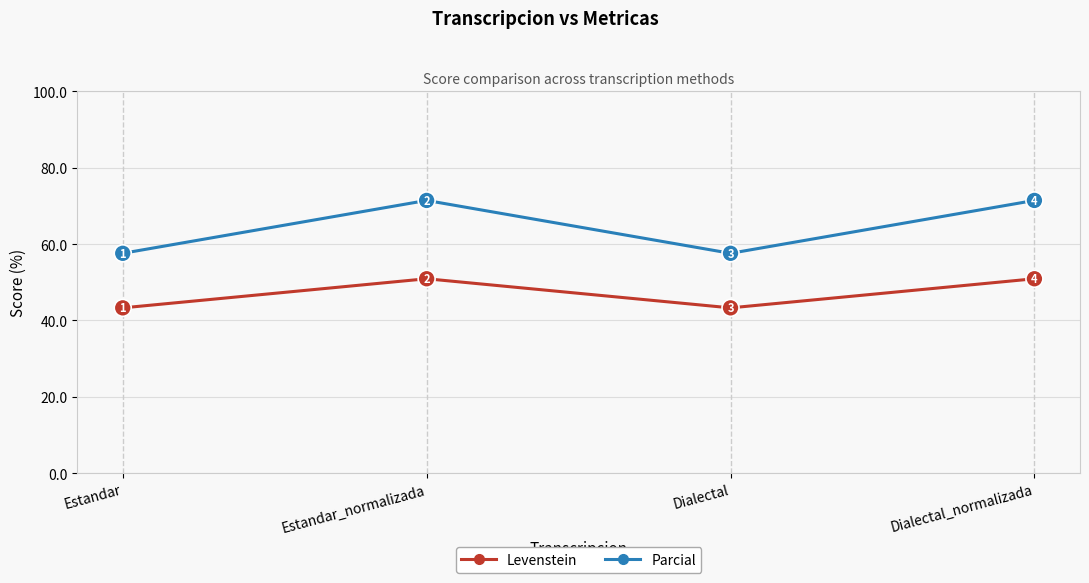

What is the difference between the maximum and minimum values in the Levenstein series?

7.6